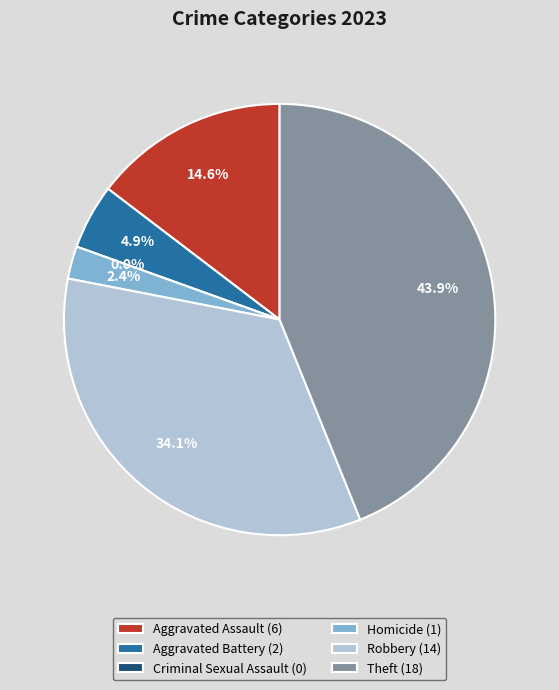

What percentage is NOT represented by Aggravated Battery?

95.1%